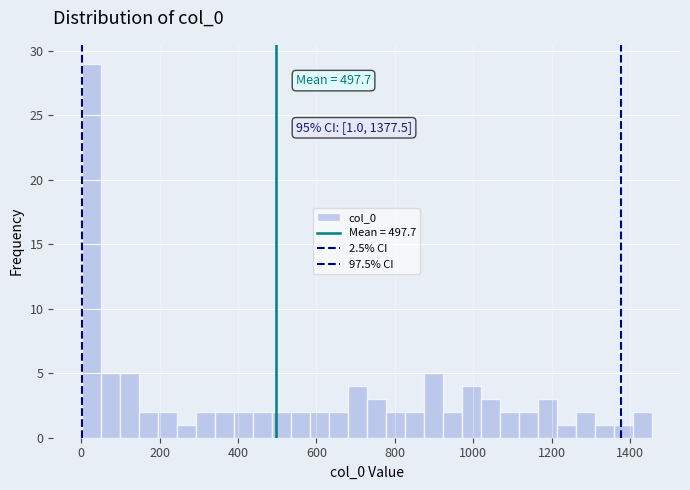

Read against the x-axis, roughly where is the centre of the tallest bar?

20